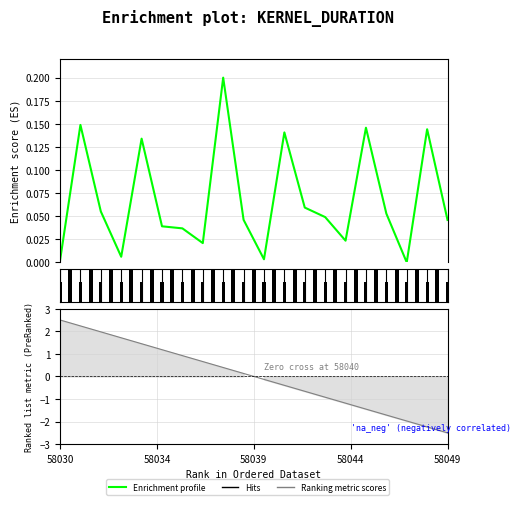

How many categories are shown in the chart?

20